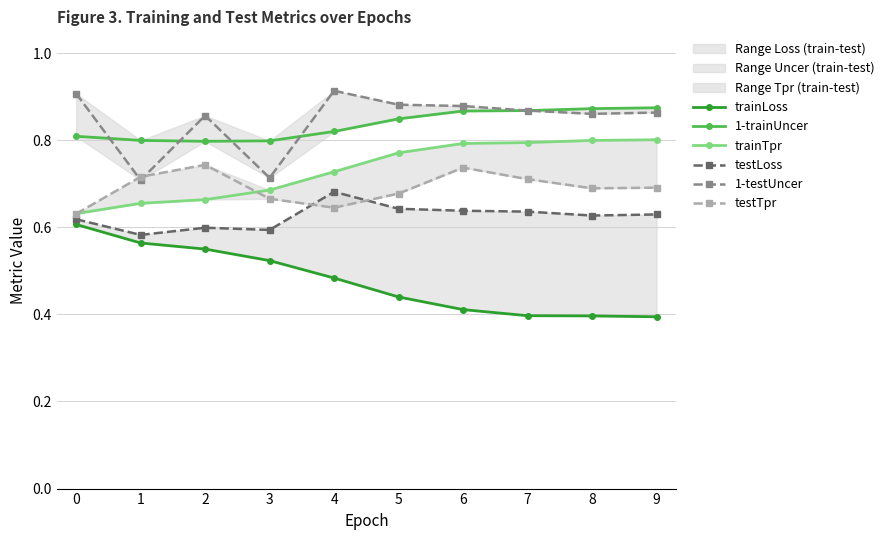

Reading left to right, list all the values displayed in this chart.

trainLoss: 0=0.6	1=0.6	2=0.6	3=0.5	4=0.5	5=0.4	6=0.4	7=0.4	8=0.4	9=0.4
1-trainUncer: 0=0.8	1=0.8	2=0.8	3=0.8	4=0.8	5=0.8	6=0.9	7=0.9	8=0.9	9=0.9
trainTpr: 0=0.6	1=0.7	2=0.7	3=0.7	4=0.7	5=0.8	6=0.8	7=0.8	8=0.8	9=0.8
testLoss: 0=0.6	1=0.6	2=0.6	3=0.6	4=0.7	5=0.6	6=0.6	7=0.6	8=0.6	9=0.6
1-testUncer: 0=0.9	1=0.7	2=0.9	3=0.7	4=0.9	5=0.9	6=0.9	7=0.9	8=0.9	9=0.9
testTpr: 0=0.6	1=0.7	2=0.7	3=0.7	4=0.6	5=0.7	6=0.7	7=0.7	8=0.7	9=0.7